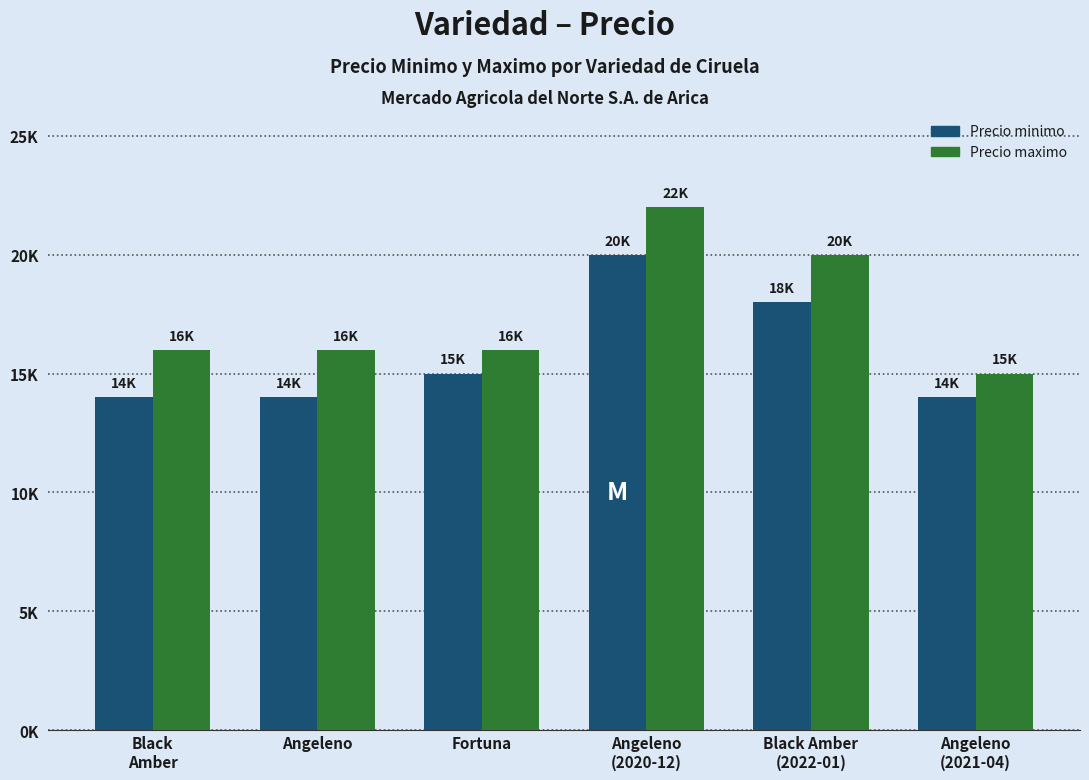

Reading left to right, transcribe all the data shown in this chart.

Precio minimo: 14	14	15	20	18	14
Precio maximo: 16	16	16	22	20	15